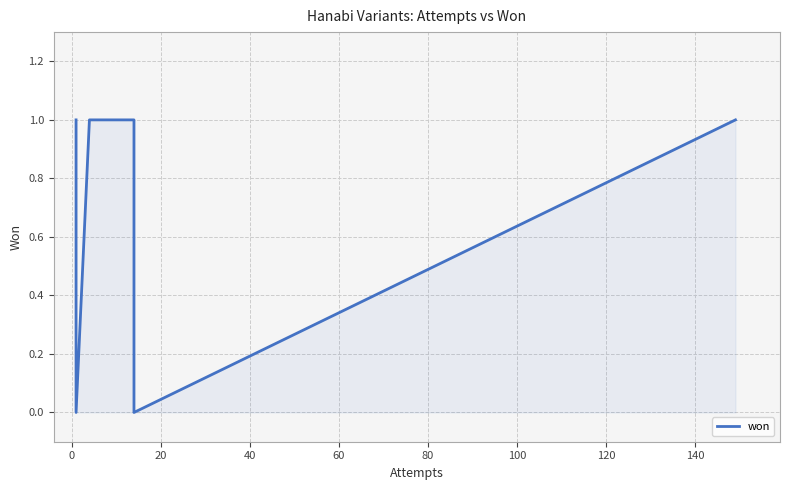

True or false: there are more than 2 points higher than both neighbors.

False